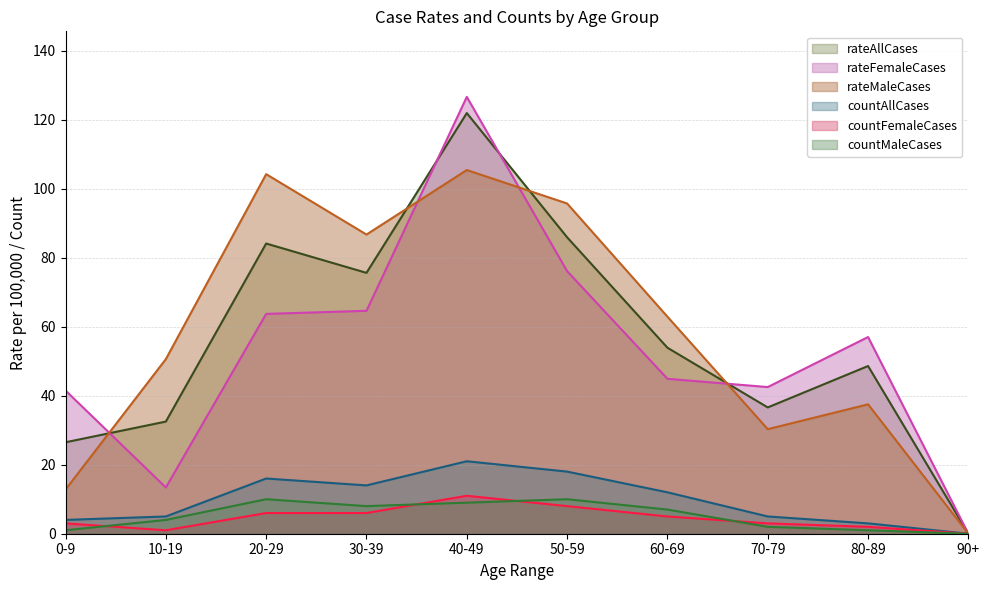

How many categories are shown in the chart?

10